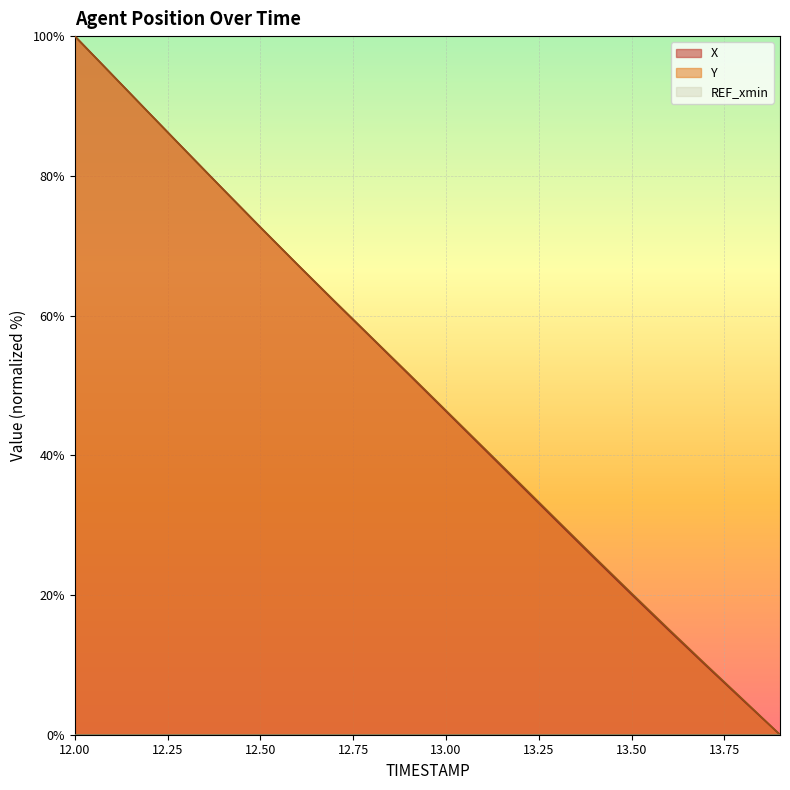

Where does the Y series first go above 51?

12.00